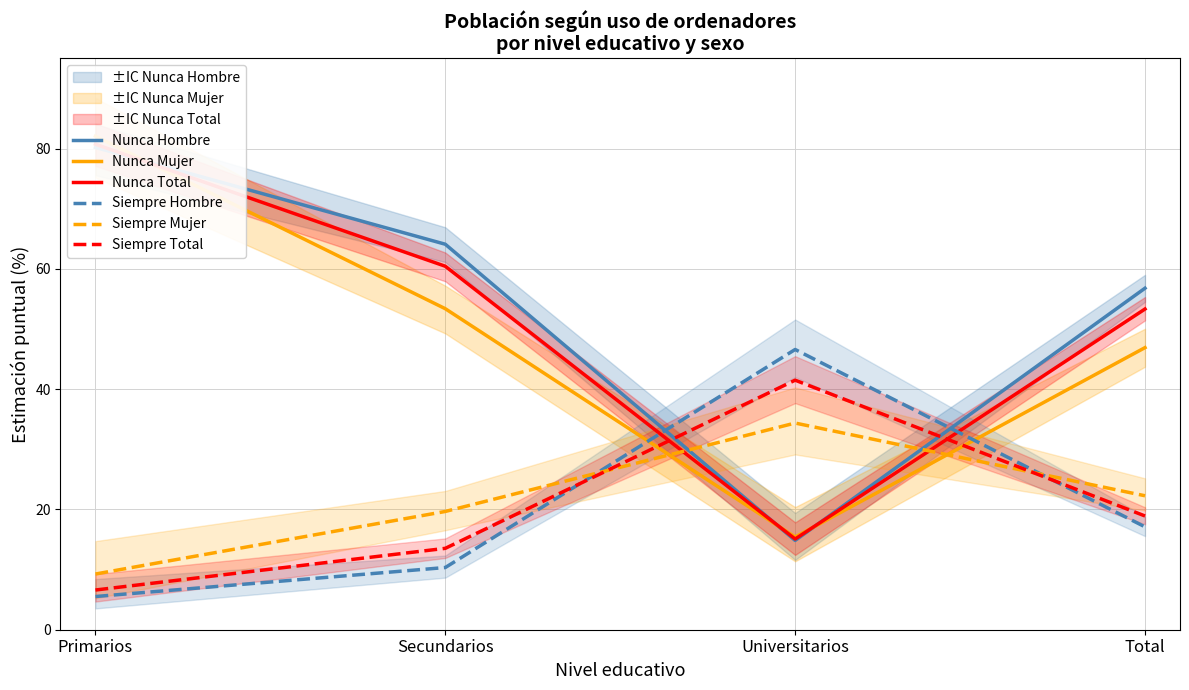

What is the total value across all series at Primarios?

264.3